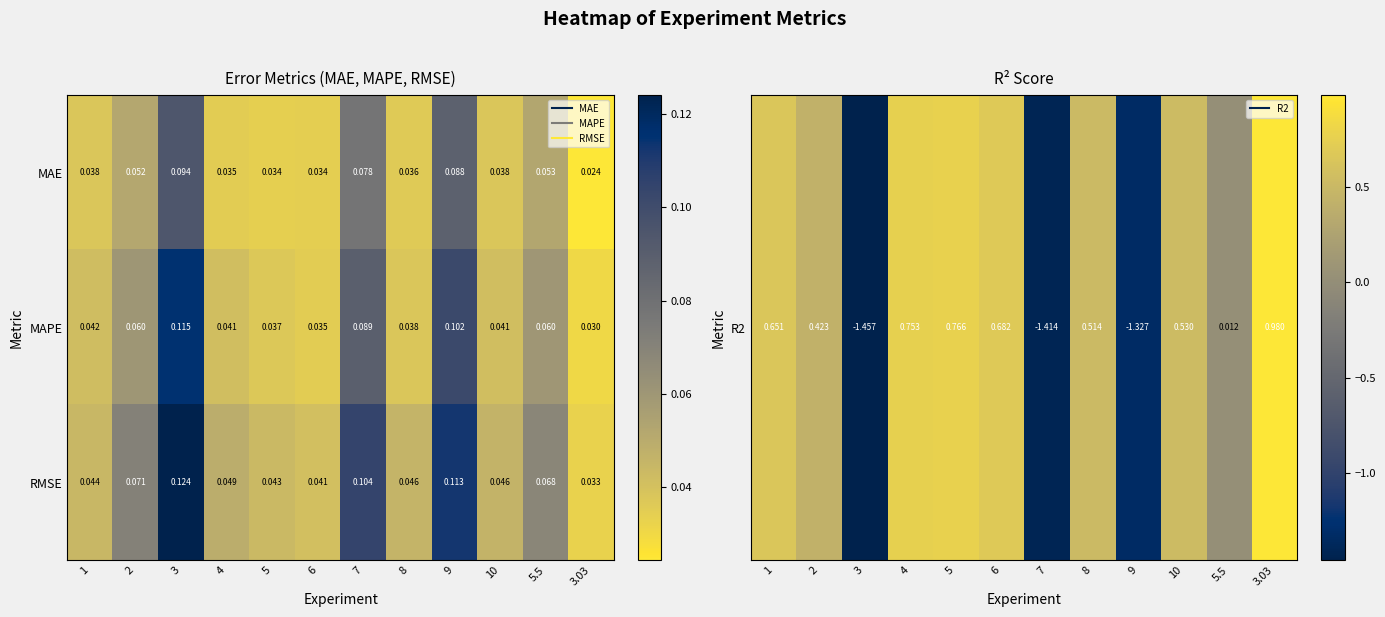

Rank the series at 8 from lowest to highest value.

MAE, MAPE, RMSE